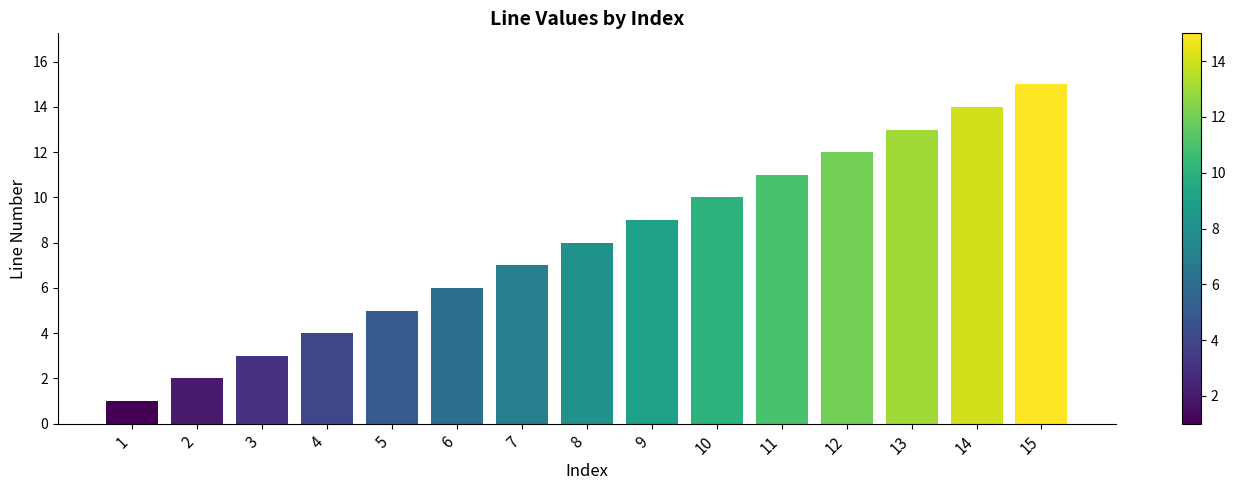

Rank the categories by value from highest to lowest.

15, 14, 13, 12, 11, 10, 9, 8, 7, 6, 5, 4, 3, 2, 1